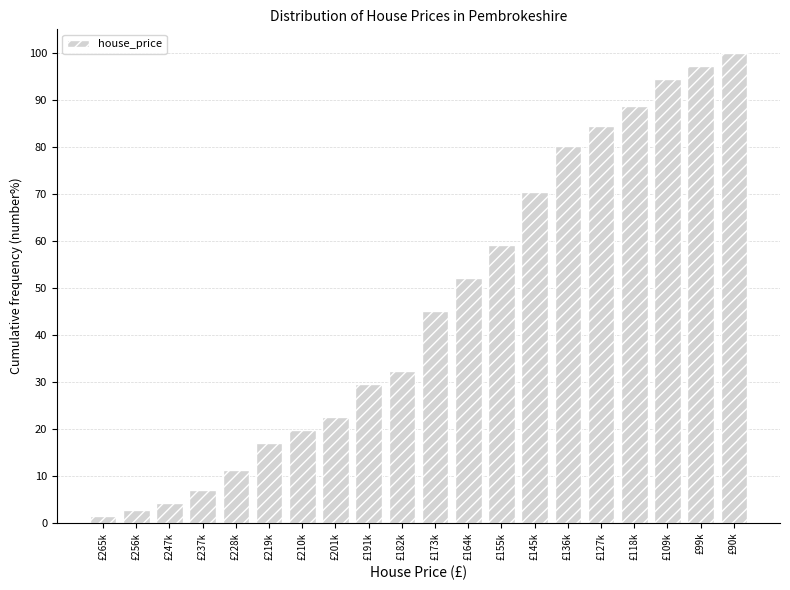

Reading right to left, extract all data points from this chart.

100.0	97.2	94.4	88.7	84.5	80.3	70.4	59.2	52.1	45.1	32.4	29.6	22.5	19.7	16.9	11.3	7.0	4.2	2.8	1.4